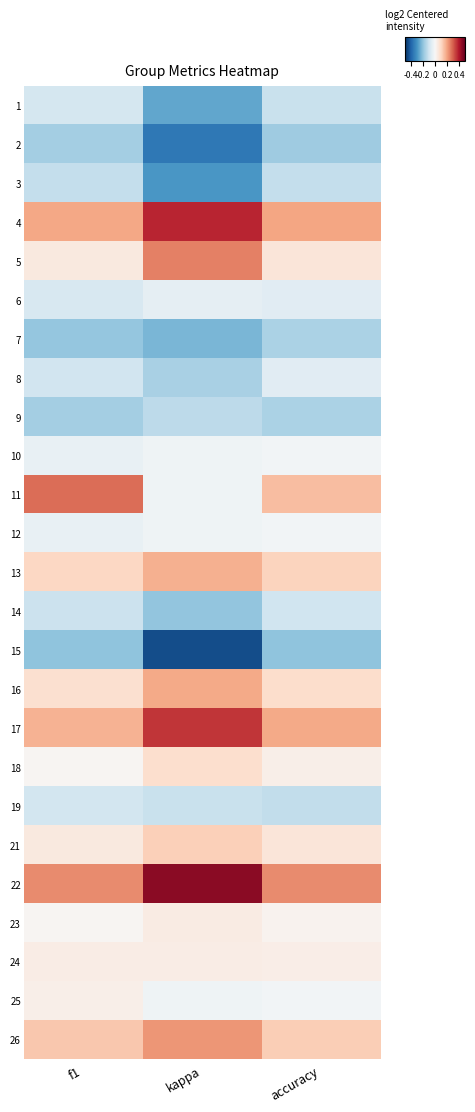

Rank the series by their maximum value, from lowest to highest.

15, 2, 7, 9, 3, 14, 19, 1, 8, 6, 10, 12, 25, 24, 23, 18, 21, 13, 16, 26, 5, 11, 17, 4, 22